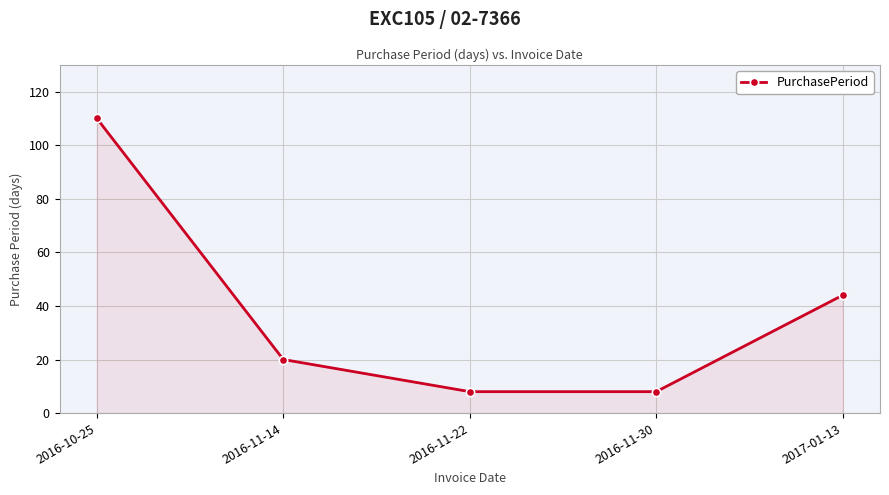

What is the greatest value displayed?

110